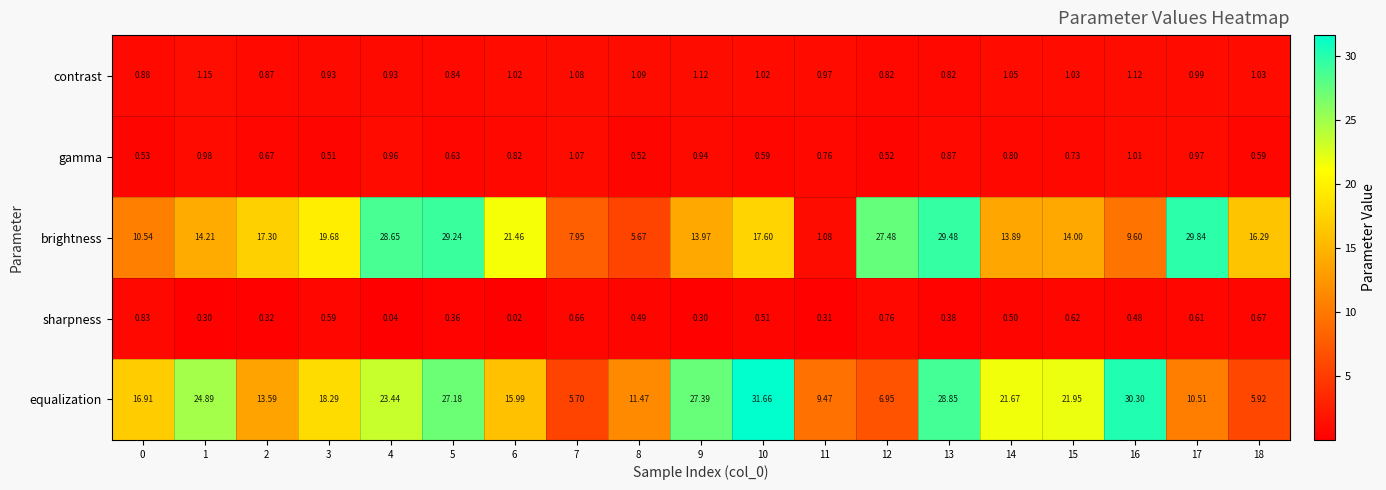

What is the spread (max minus min) of values at 2?

17.0